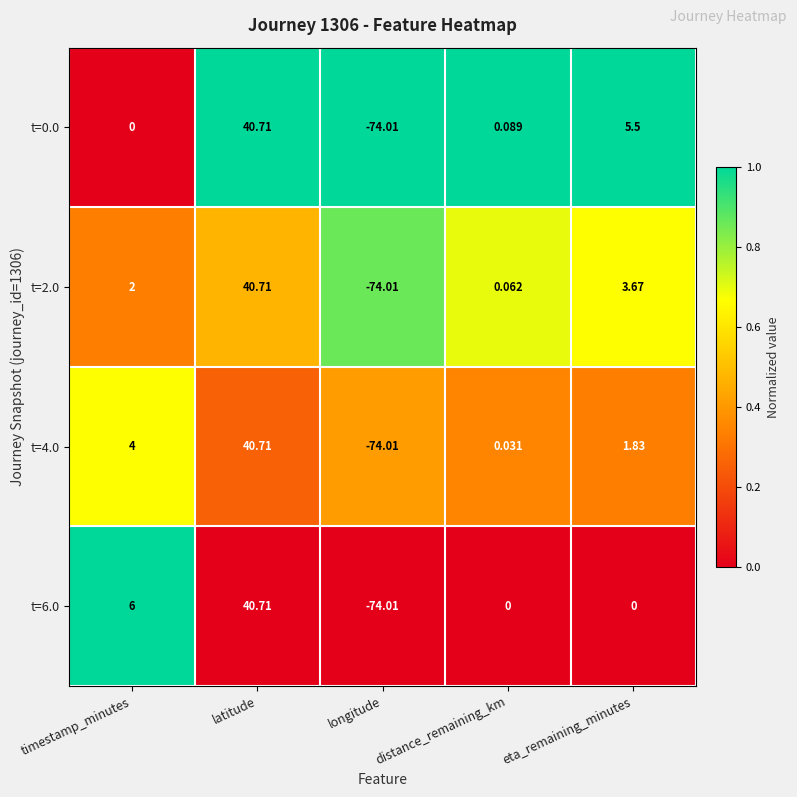

What is the spread (max minus min) of values at timestamp_minutes?

6.0